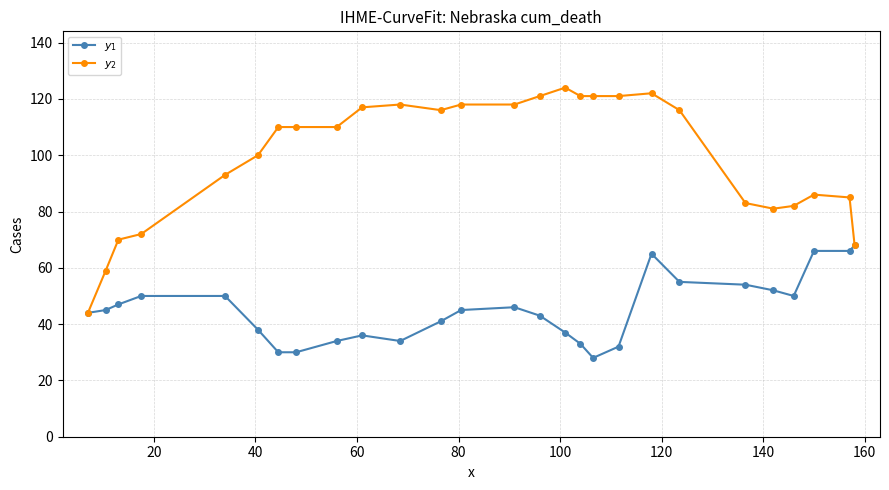

What is the difference between the second highest and minimum values in the $y_1$ series?

38